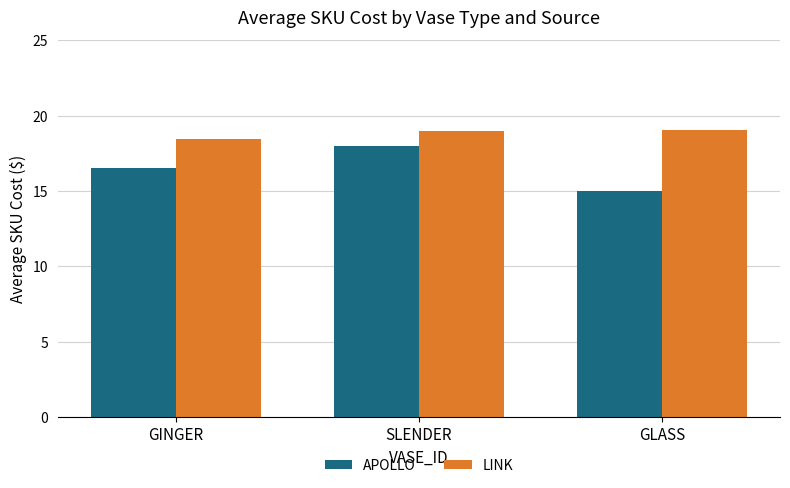

What is the sum of all APOLLO values?

49.5